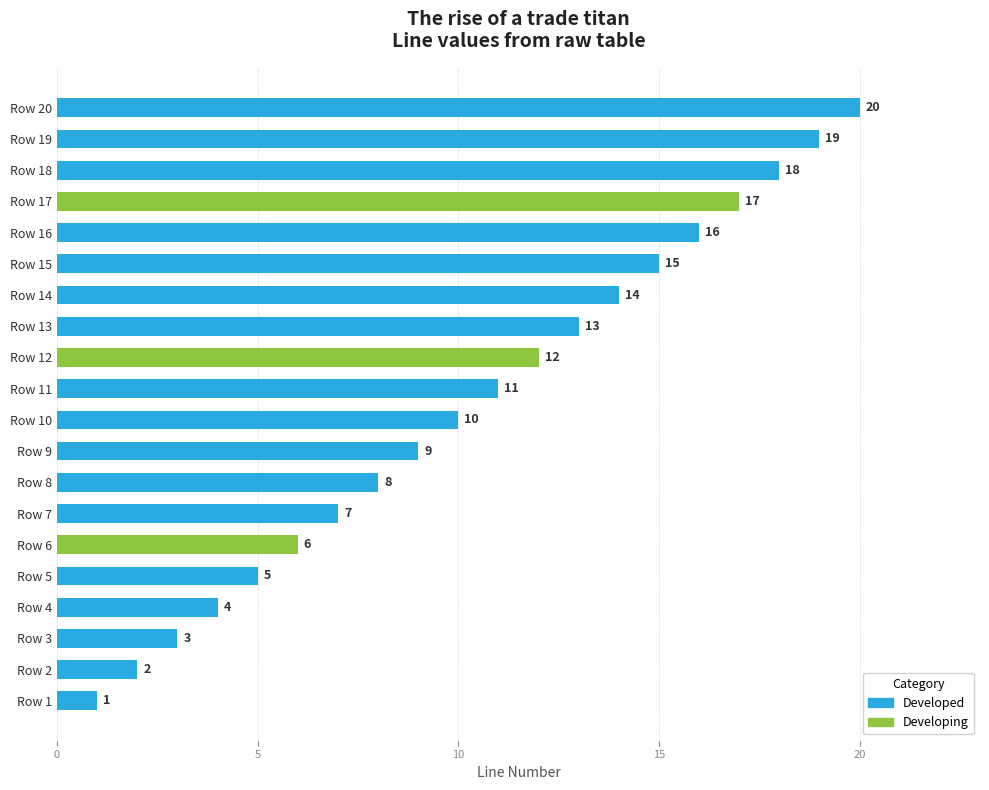

Count the number of categories in the chart.

20